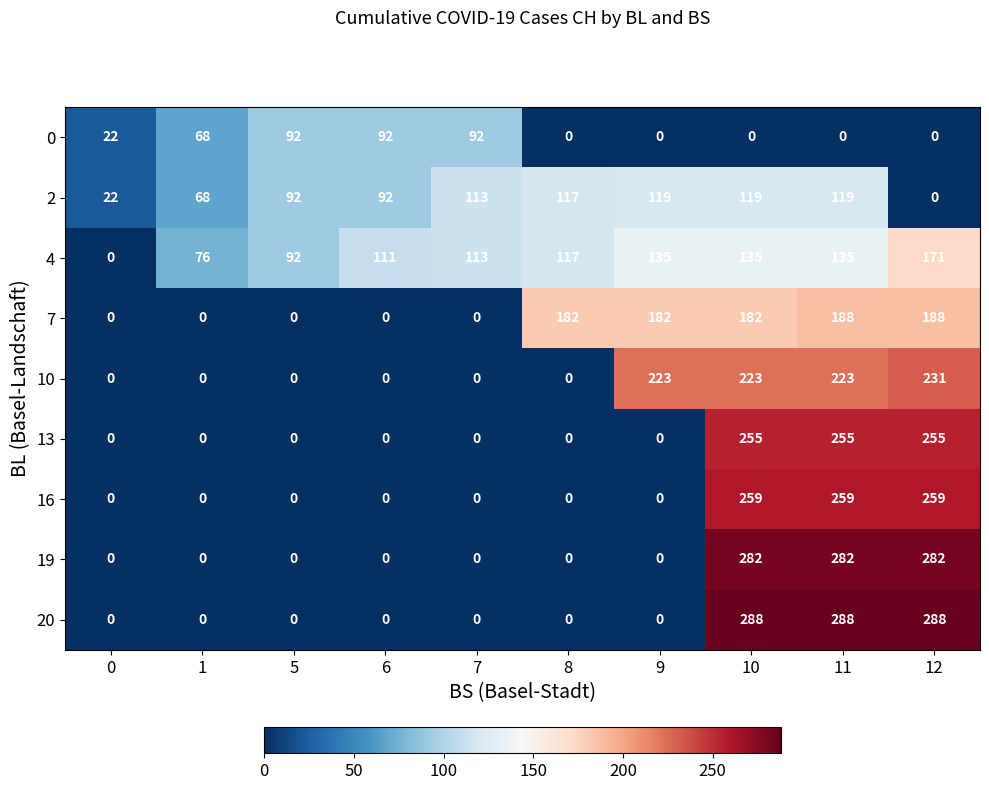

What is the sum of all 0 values?

366